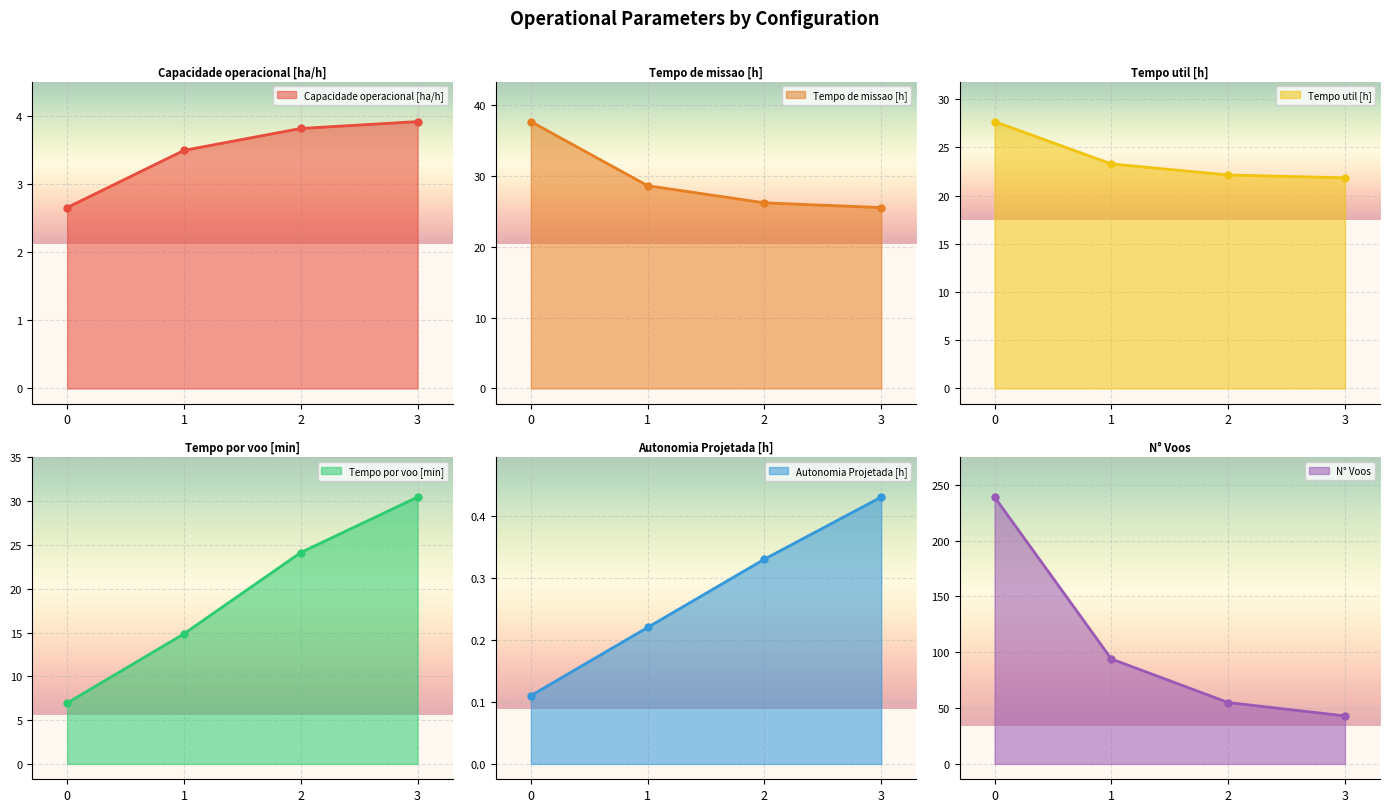

Reading left to right, extract all data points from this chart.

Capacidade operacional [ha/h]: 0=2.7	1=3.5	2=3.8	3=3.9
Tempo de missao [h]: 0=37.7	1=28.6	2=26.2	3=25.6
Tempo util [h]: 0=27.7	1=23.3	2=22.1	3=21.8
Tempo por voo [min]: 0=7.0	1=14.9	2=24.1	3=30.5
Autonomia Projetada [h]: 0=0.1	1=0.2	2=0.3	3=0.4
N° Voos: 0=239.0	1=94.0	2=55.0	3=43.0